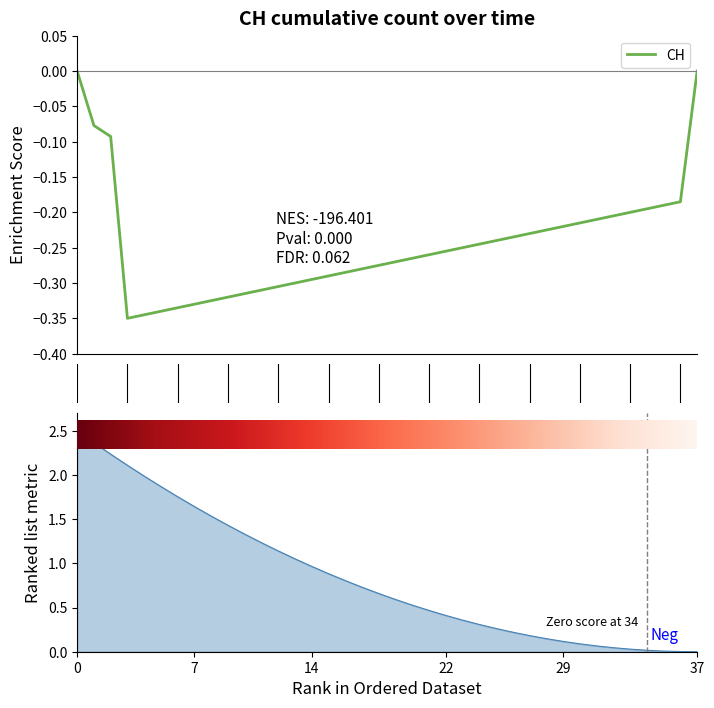

Between 15 and 23, which is larger?

23